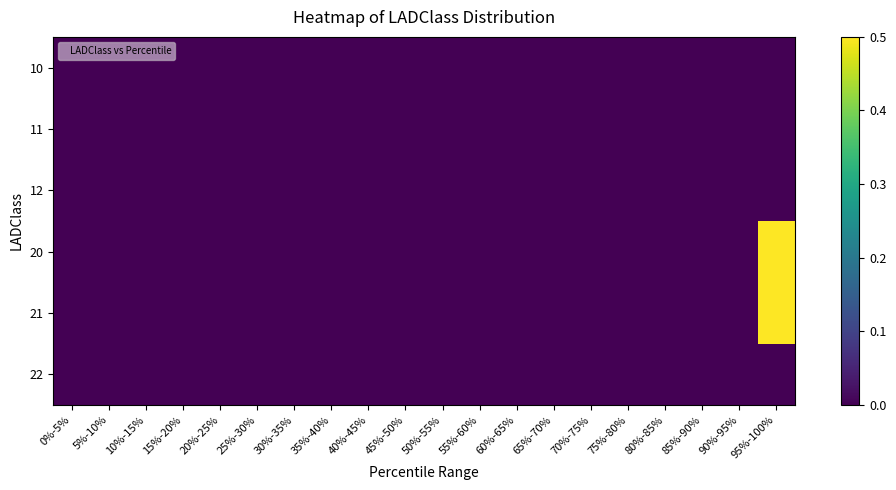

Reading left to right, transcribe all the data shown in this chart.

10: 0%-5%=0.0	5%-10%=0.0	10%-15%=0.0	15%-20%=0.0	20%-25%=0.0	25%-30%=0.0	30%-35%=0.0	35%-40%=0.0	40%-45%=0.0	45%-50%=0.0	50%-55%=0.0	55%-60%=0.0	60%-65%=0.0	65%-70%=0.0	70%-75%=0.0	75%-80%=0.0	80%-85%=0.0	85%-90%=0.0	90%-95%=0.0	95%-100%=0.0
11: 0%-5%=0.0	5%-10%=0.0	10%-15%=0.0	15%-20%=0.0	20%-25%=0.0	25%-30%=0.0	30%-35%=0.0	35%-40%=0.0	40%-45%=0.0	45%-50%=0.0	50%-55%=0.0	55%-60%=0.0	60%-65%=0.0	65%-70%=0.0	70%-75%=0.0	75%-80%=0.0	80%-85%=0.0	85%-90%=0.0	90%-95%=0.0	95%-100%=0.0
12: 0%-5%=0.0	5%-10%=0.0	10%-15%=0.0	15%-20%=0.0	20%-25%=0.0	25%-30%=0.0	30%-35%=0.0	35%-40%=0.0	40%-45%=0.0	45%-50%=0.0	50%-55%=0.0	55%-60%=0.0	60%-65%=0.0	65%-70%=0.0	70%-75%=0.0	75%-80%=0.0	80%-85%=0.0	85%-90%=0.0	90%-95%=0.0	95%-100%=0.0
20: 0%-5%=0.0	5%-10%=0.0	10%-15%=0.0	15%-20%=0.0	20%-25%=0.0	25%-30%=0.0	30%-35%=0.0	35%-40%=0.0	40%-45%=0.0	45%-50%=0.0	50%-55%=0.0	55%-60%=0.0	60%-65%=0.0	65%-70%=0.0	70%-75%=0.0	75%-80%=0.0	80%-85%=0.0	85%-90%=0.0	90%-95%=0.0	95%-100%=0.5
21: 0%-5%=0.0	5%-10%=0.0	10%-15%=0.0	15%-20%=0.0	20%-25%=0.0	25%-30%=0.0	30%-35%=0.0	35%-40%=0.0	40%-45%=0.0	45%-50%=0.0	50%-55%=0.0	55%-60%=0.0	60%-65%=0.0	65%-70%=0.0	70%-75%=0.0	75%-80%=0.0	80%-85%=0.0	85%-90%=0.0	90%-95%=0.0	95%-100%=0.5
22: 0%-5%=0.0	5%-10%=0.0	10%-15%=0.0	15%-20%=0.0	20%-25%=0.0	25%-30%=0.0	30%-35%=0.0	35%-40%=0.0	40%-45%=0.0	45%-50%=0.0	50%-55%=0.0	55%-60%=0.0	60%-65%=0.0	65%-70%=0.0	70%-75%=0.0	75%-80%=0.0	80%-85%=0.0	85%-90%=0.0	90%-95%=0.0	95%-100%=0.0